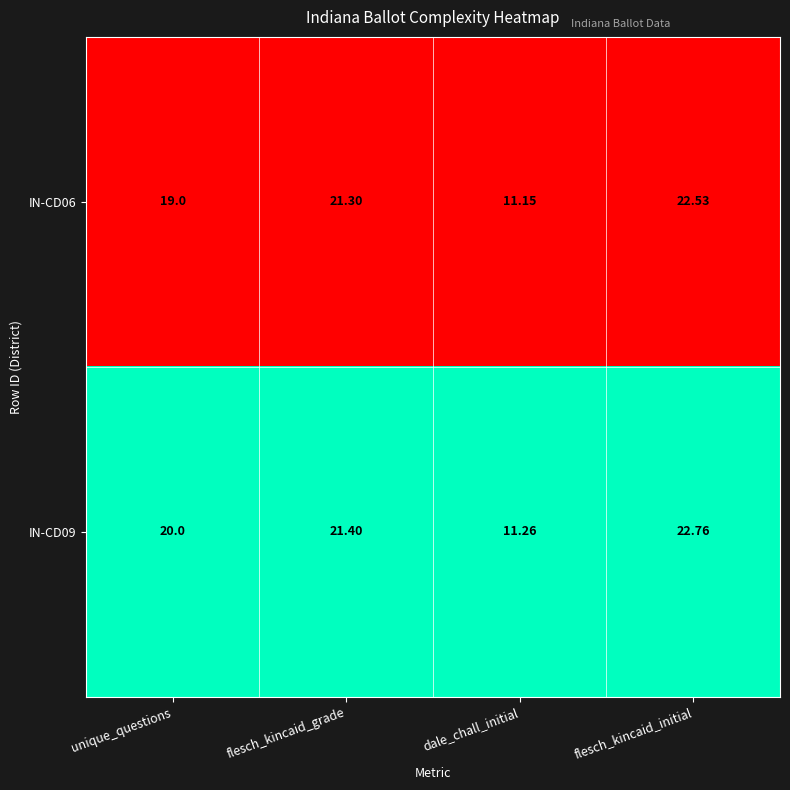

Where is IN-CD06 nearest to the value 16?

unique_questions